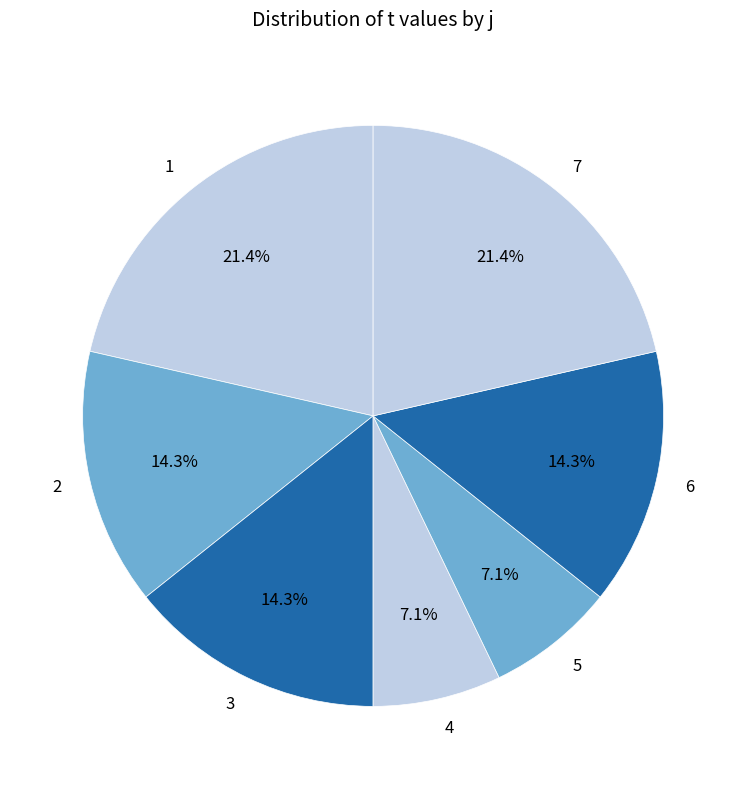

What percentage is the 3 slice, to the nearest percent?

14%